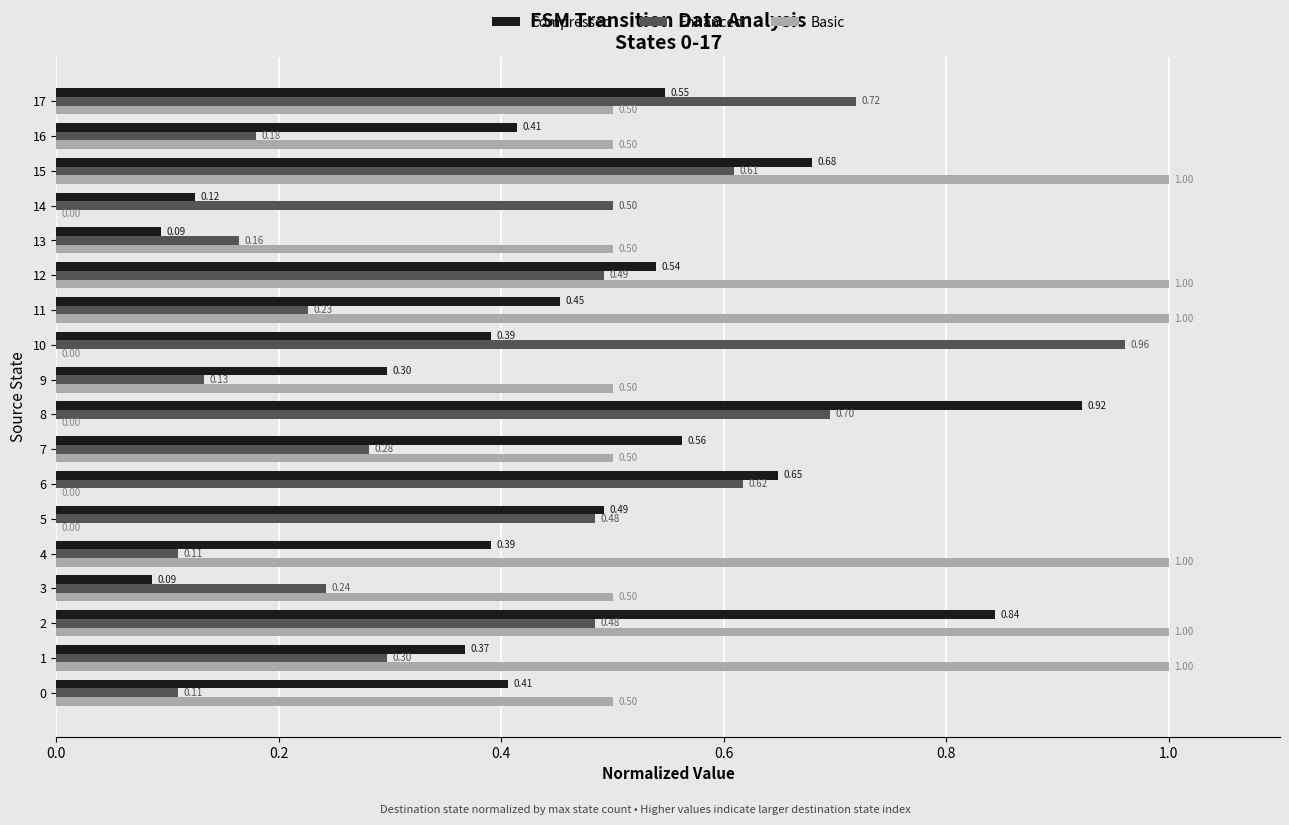

At which category is the sum across all series the highest?

2